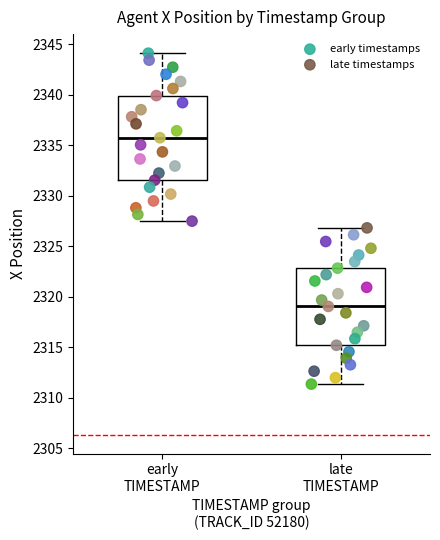

Which series reaches the minimum Y coordinate?

late timestamps